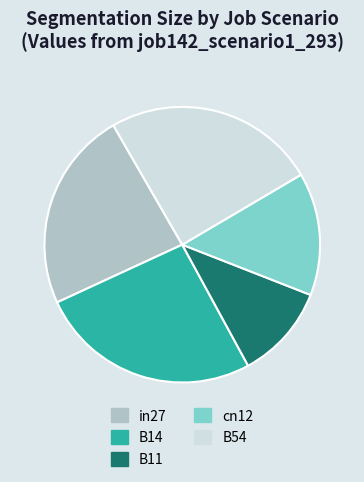

Which slice is the smallest?

B11